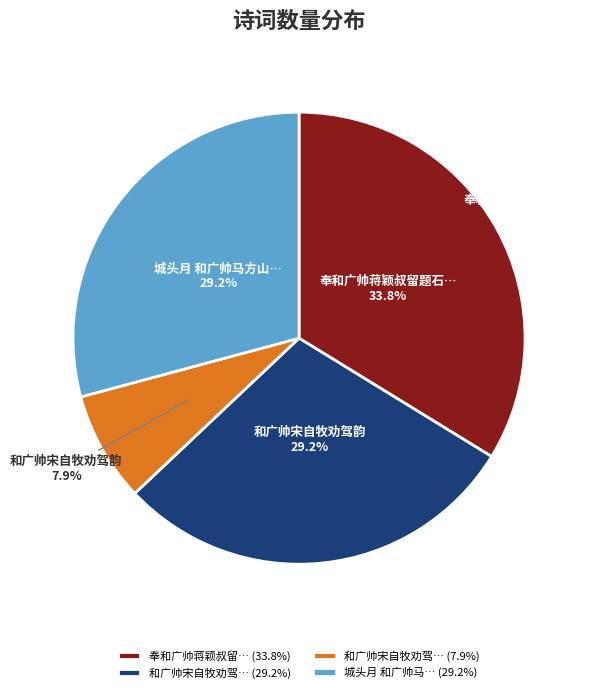

To the nearest percent, what is the difference between the 和广帅宋自牧劝驾韵 and 奉和广帅蒋颖叔留题石室 slice percentages?

5%